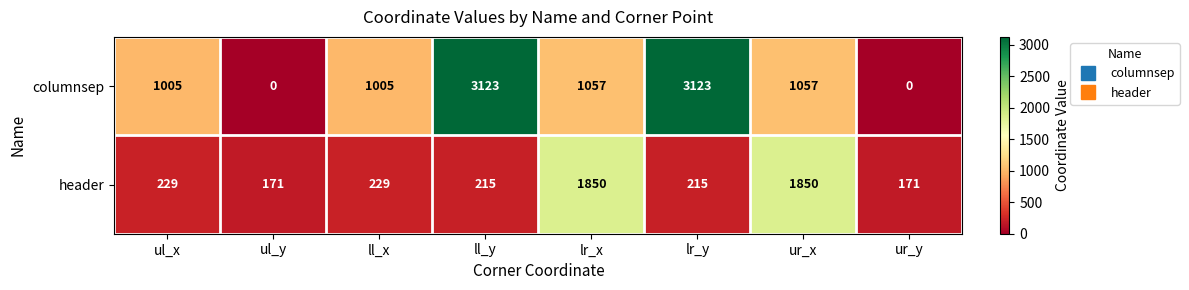

What is the total value across all series at ul_y?

171